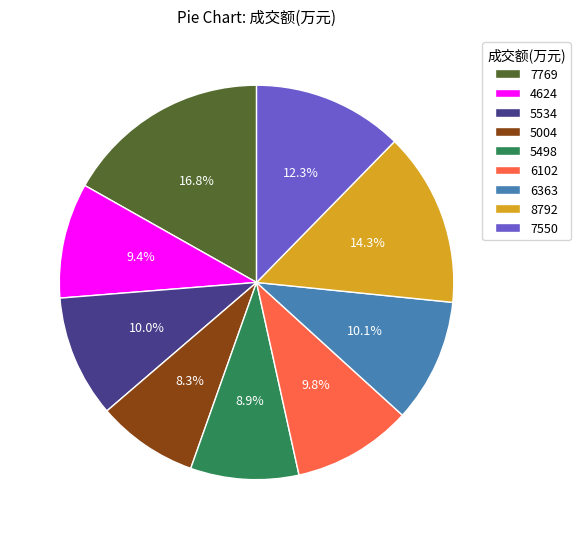

Does any single category account for the majority?

No